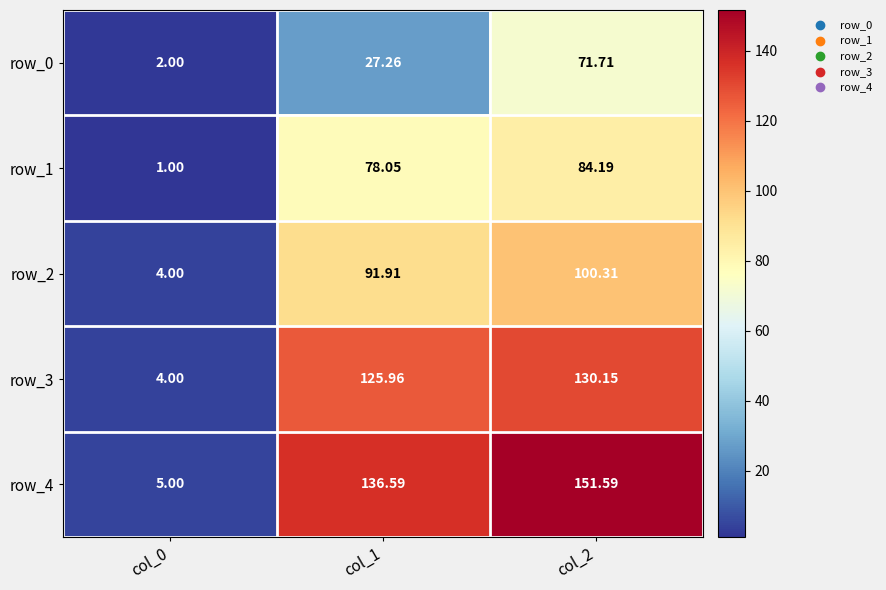

How many data points does each series have?

3